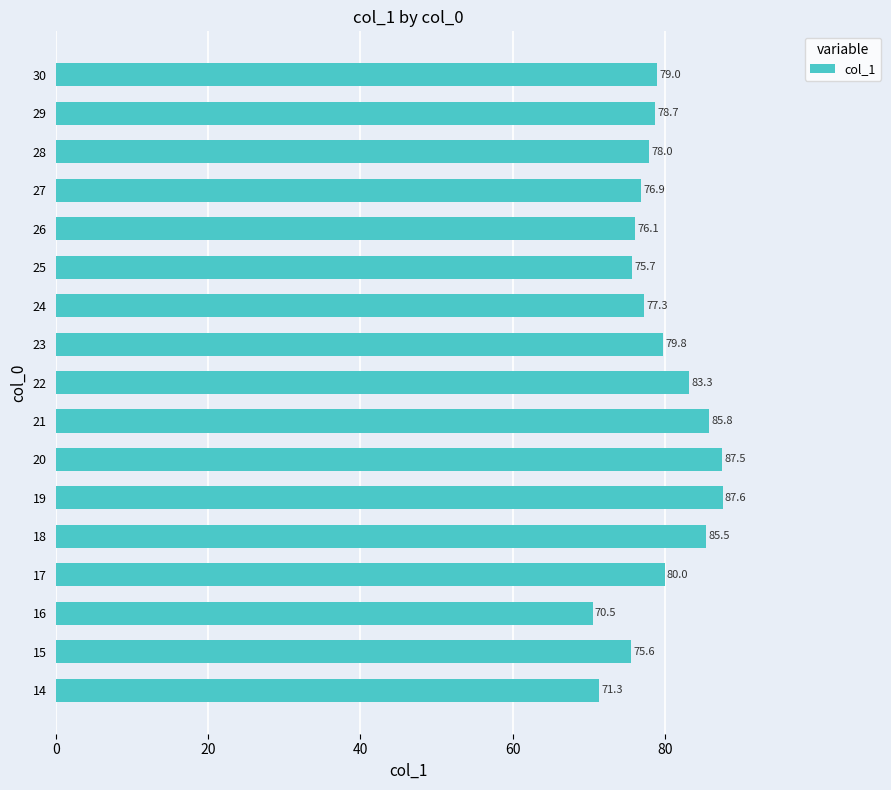

What is the difference between the maximum and minimum values?

17.1